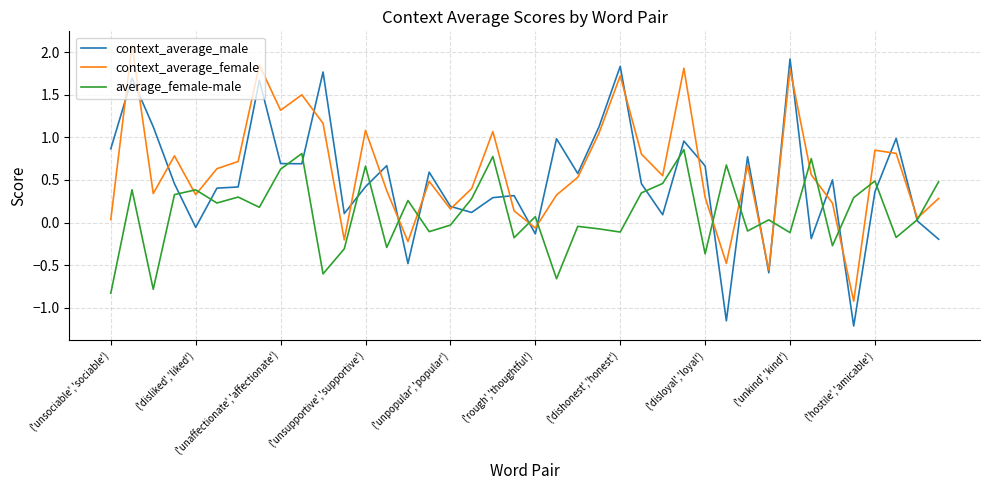

Rank the series by their average value, from lowest to highest.

average_female-male, context_average_male, context_average_female